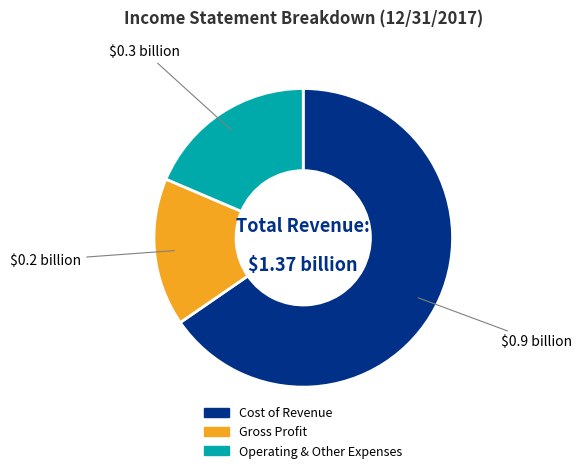

Is there a majority slice in this chart?

Yes